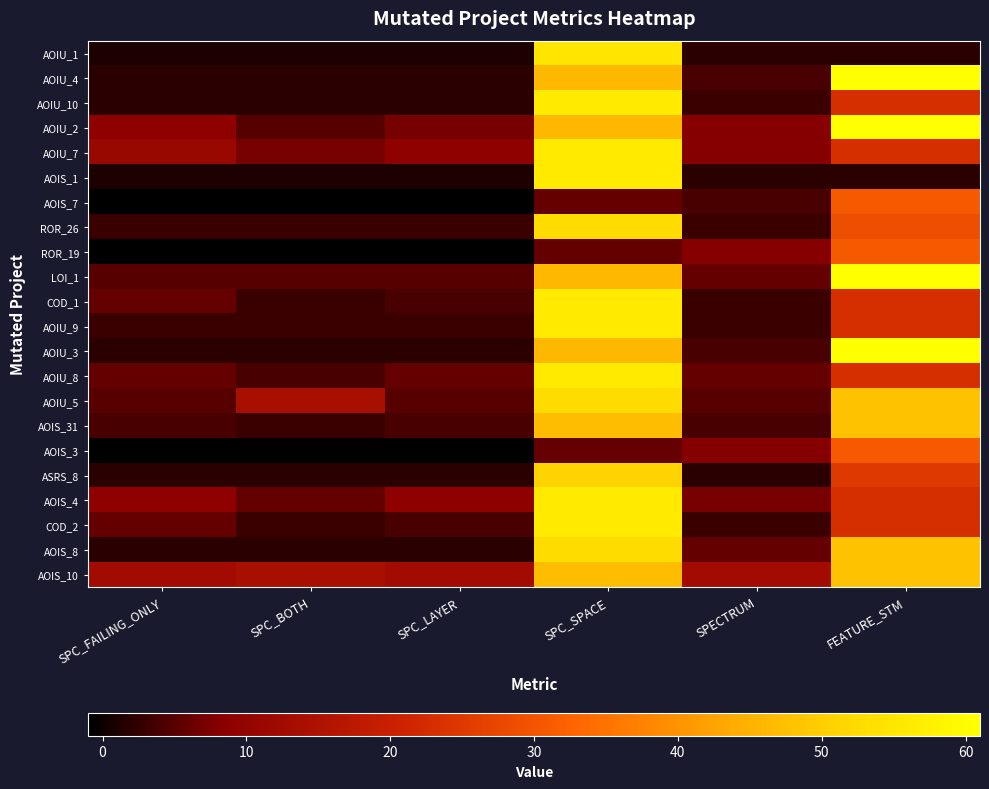

What is the difference between the highest and lowest values at SPC_BOTH?

15